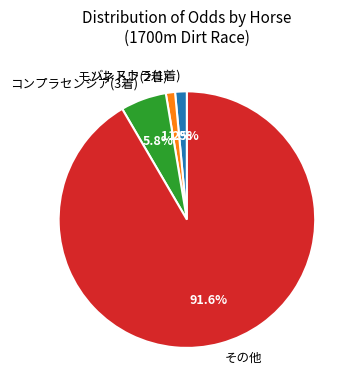

Which category has the biggest portion of the pie?

その他